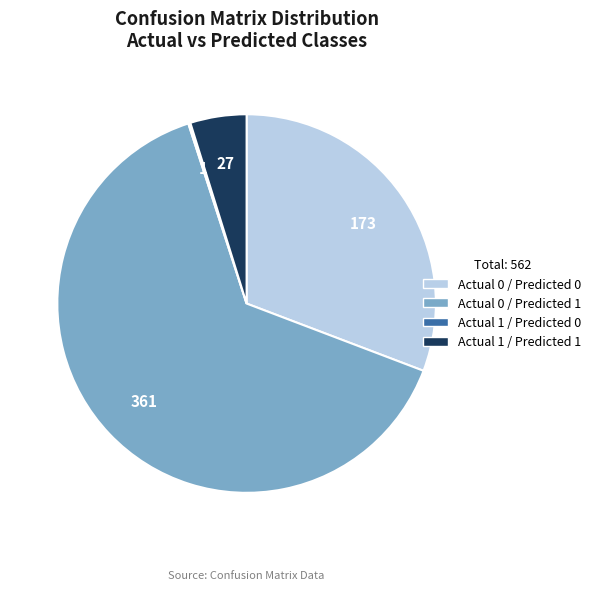

Is it true that Actual 1 / Predicted 1 is 5% of the pie?

True